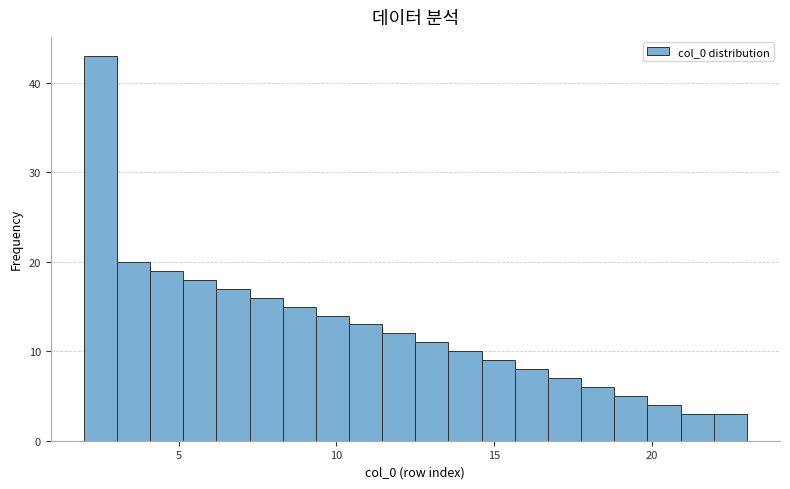

Around what value on the x-axis is the tallest bar? Give the approximate position of its centre, as read against the axis.

2.5